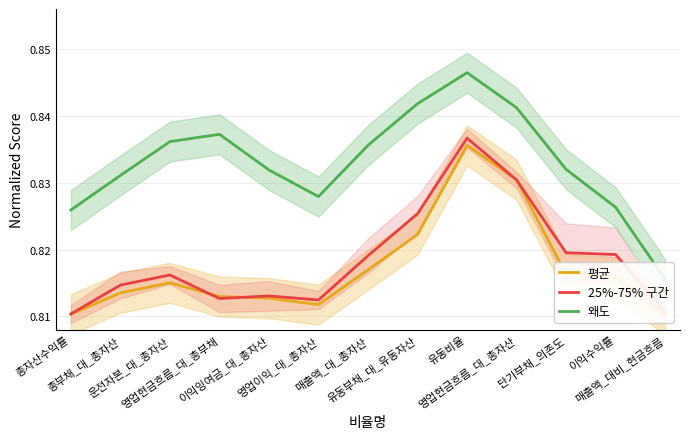

Reading right to left, list all the values displayed in this chart.

평균: 0.8	0.8	0.8	0.8	0.8	0.8	0.8	0.8	0.8	0.8	0.8	0.8	0.8
25%-75% 구간: 0.8	0.8	0.8	0.8	0.8	0.8	0.8	0.8	0.8	0.8	0.8	0.8	0.8
왜도: 0.8	0.8	0.8	0.8	0.8	0.8	0.8	0.8	0.8	0.8	0.8	0.8	0.8